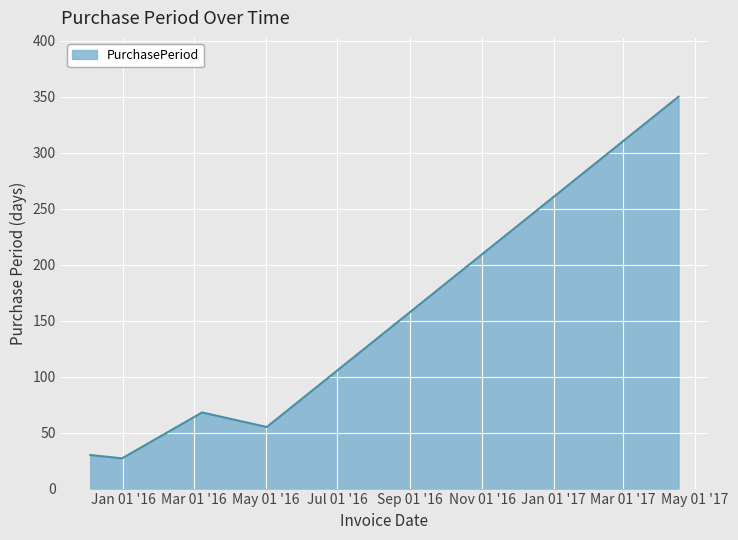

What is the minimum value shown in the chart?

27